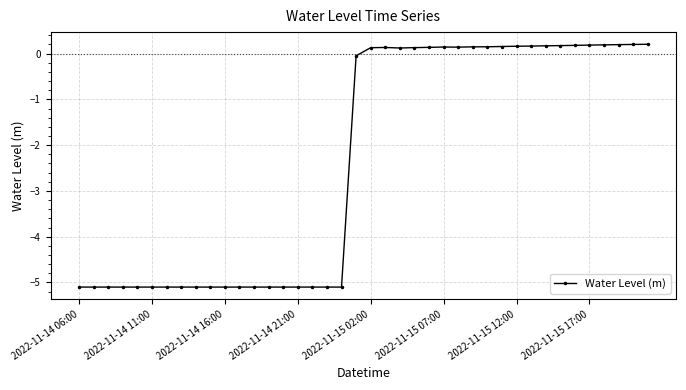

What is the minimum value shown in the chart?

-5.1